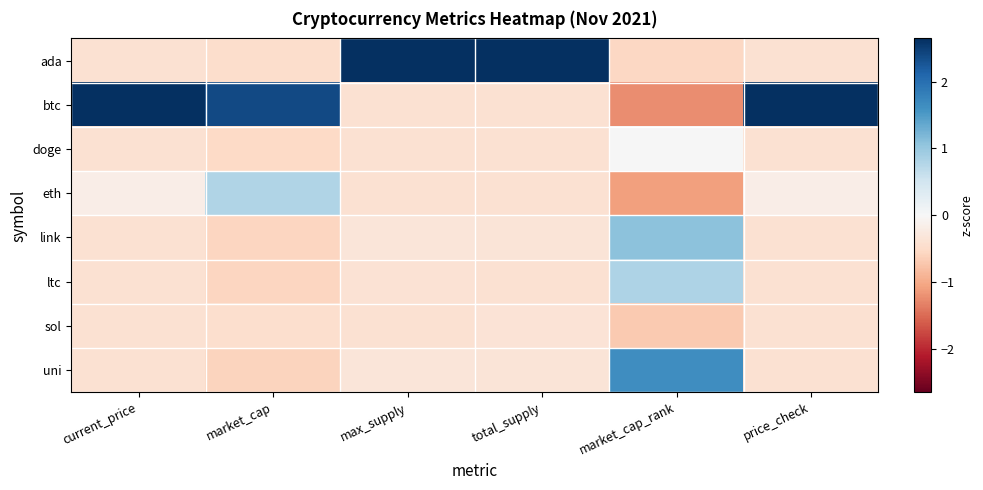

Between current_price and market_cap, which series saw the biggest shift?

eth